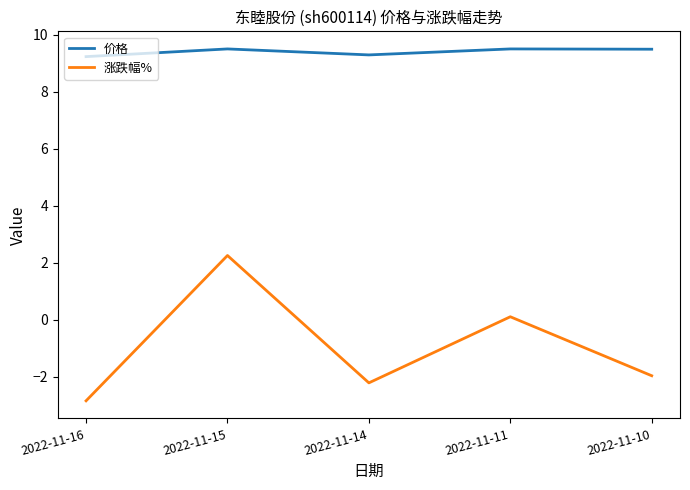

What is the approximate value of 价格 at 2022-11-16?

9.2